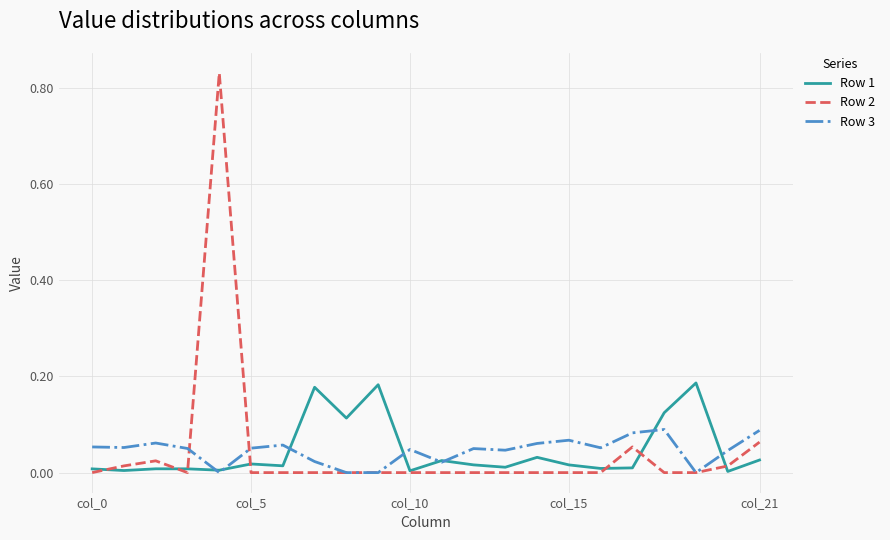

True or false: Row 1 has more than 2 interior local peaks.

True